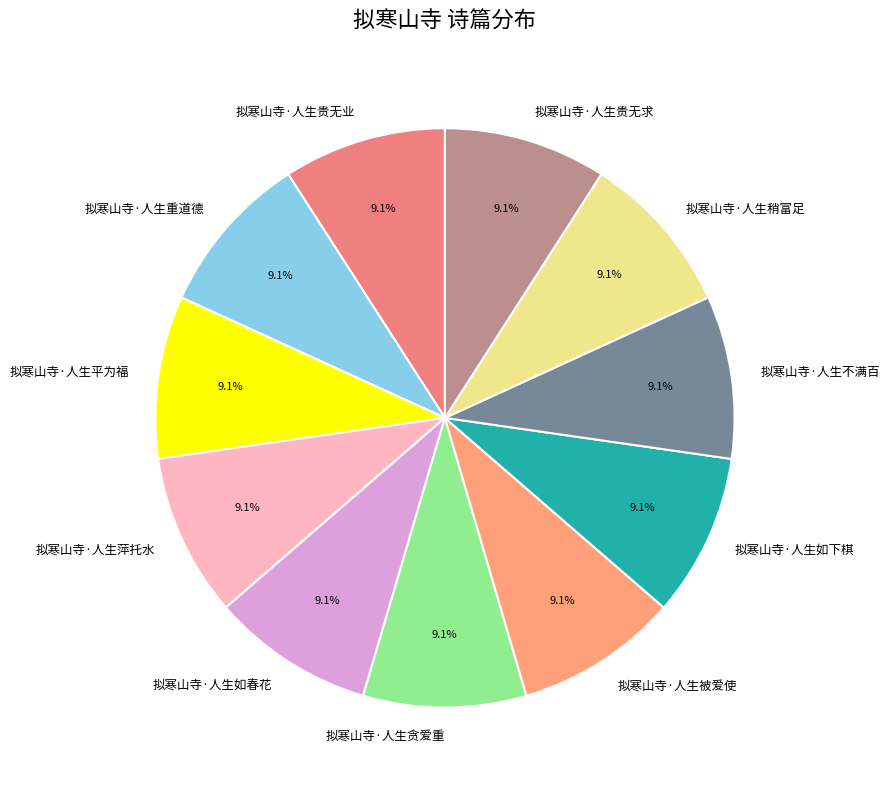

Approximately how many times larger is the value at 拟寒山寺·人生贪爱重 compared to 拟寒山寺·人生平为福?

1.0